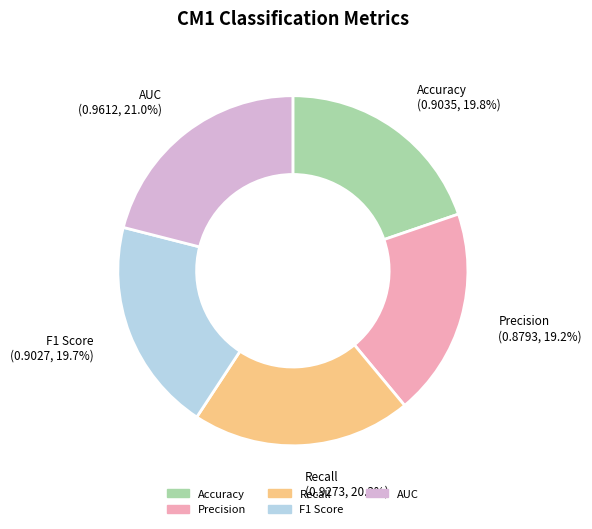

What percentage is the AUC slice, to the nearest percent?

21%